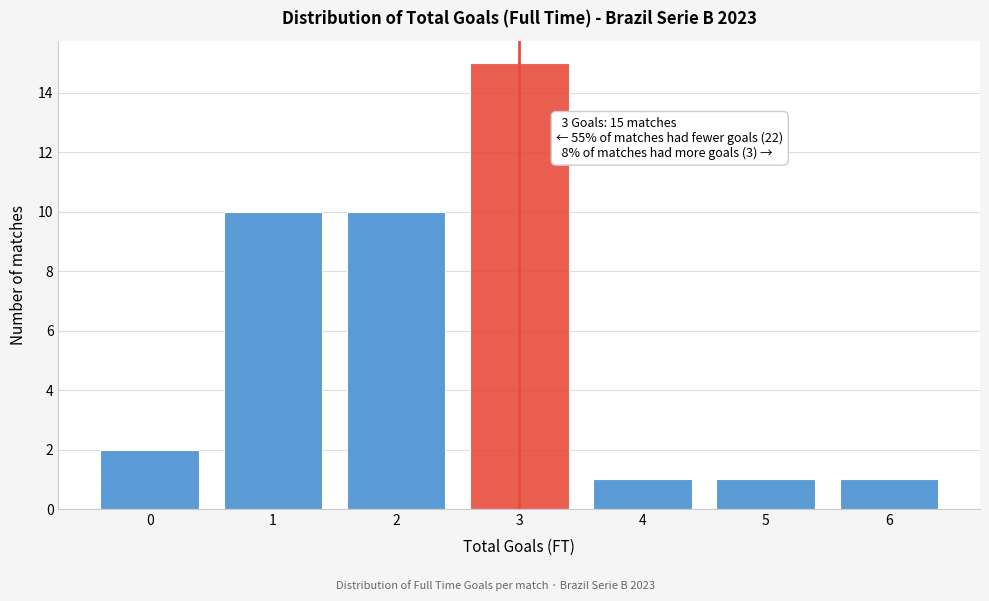

Reading right to left, extract all data points from this chart.

1	1	1	15	10	10	2